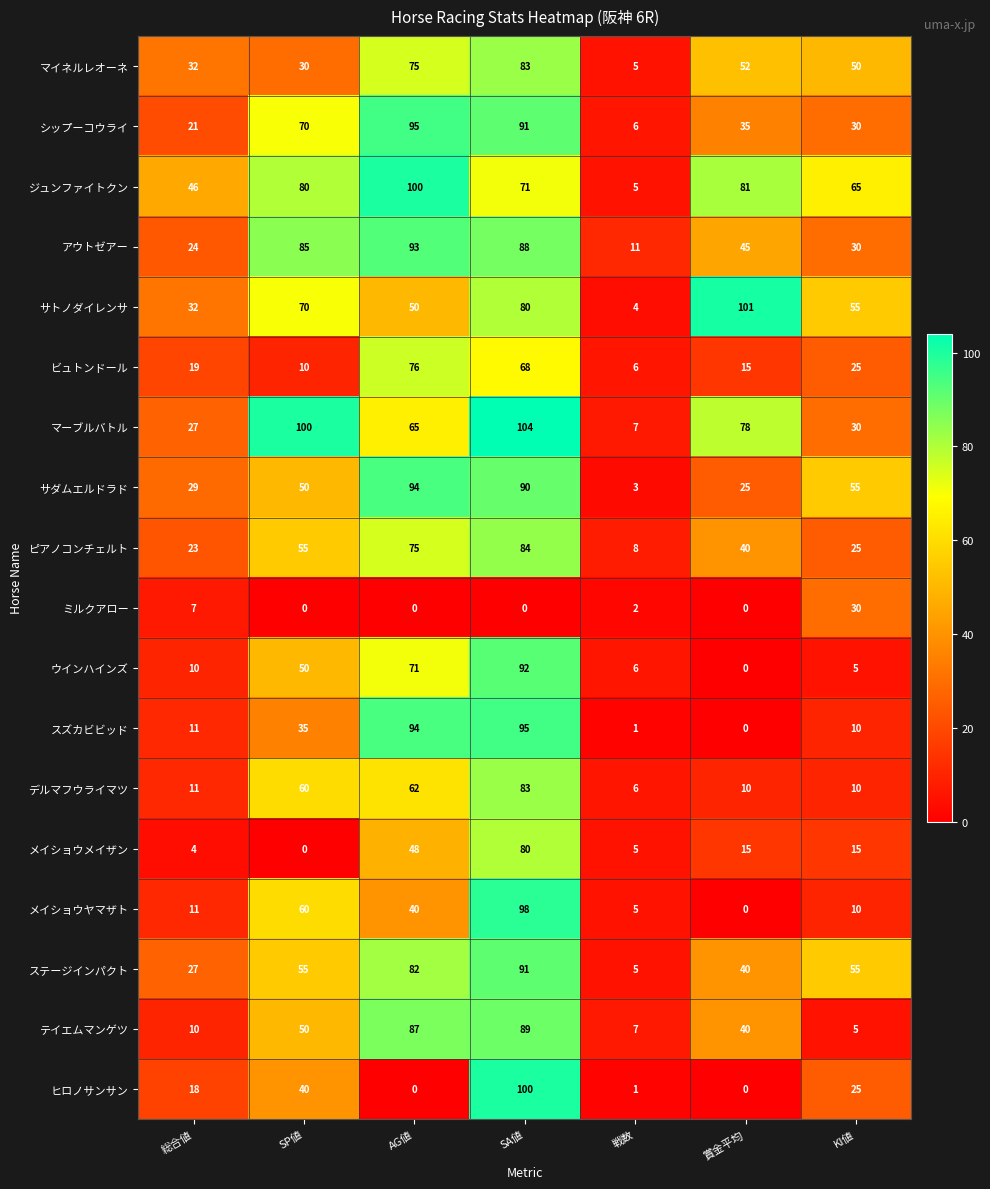

What is the difference between the highest and lowest values at 総合値?

42